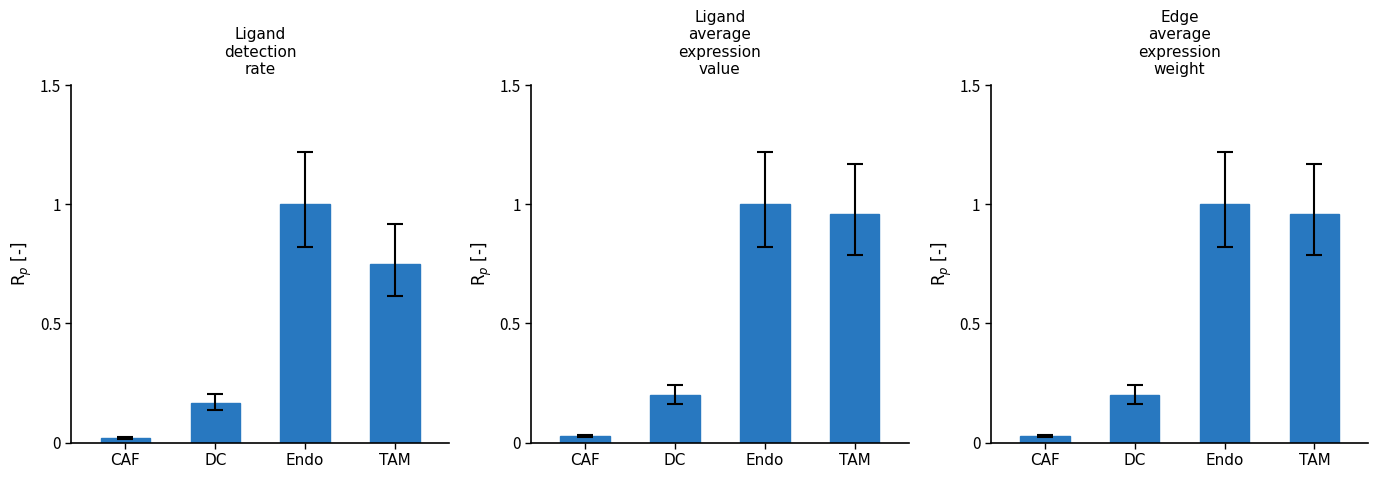

Which series has the widest spread of values?

Ligand detection rate